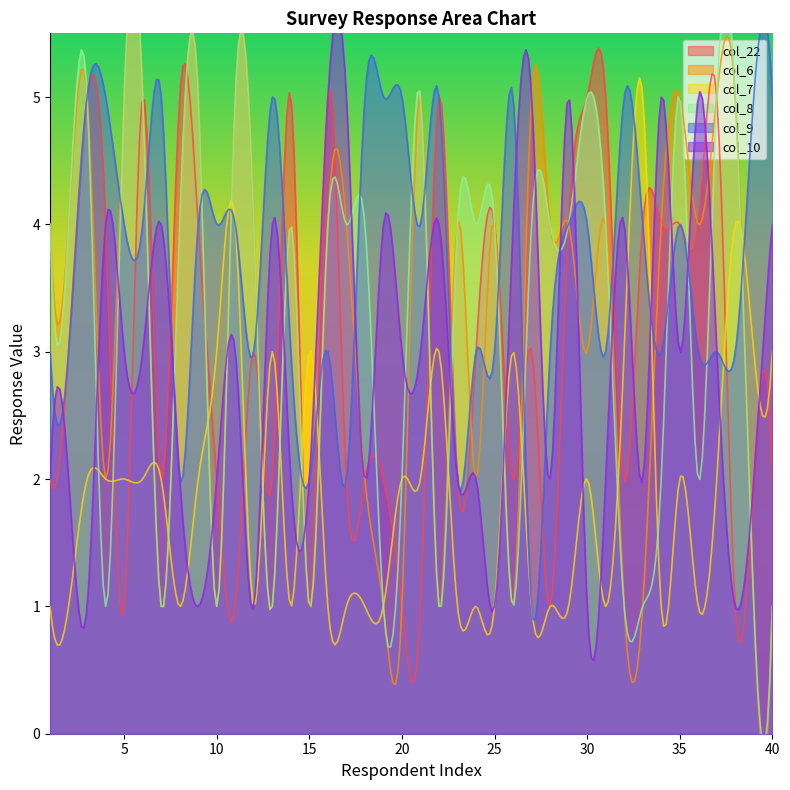

True or false: col_7 has a value of 2 at 35.

True